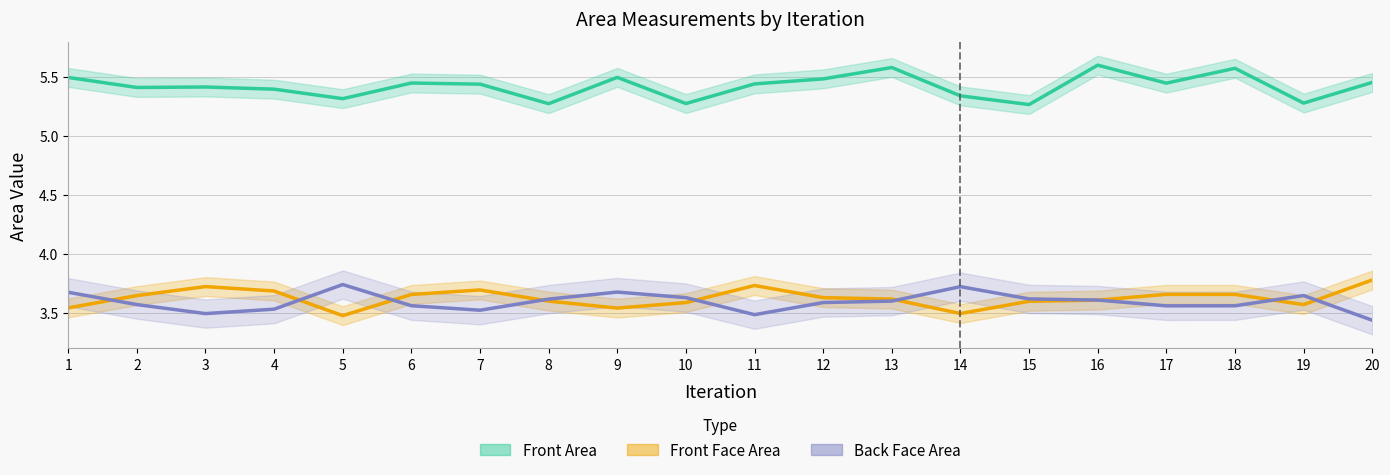

What is the total value across all series at 12?

12.7